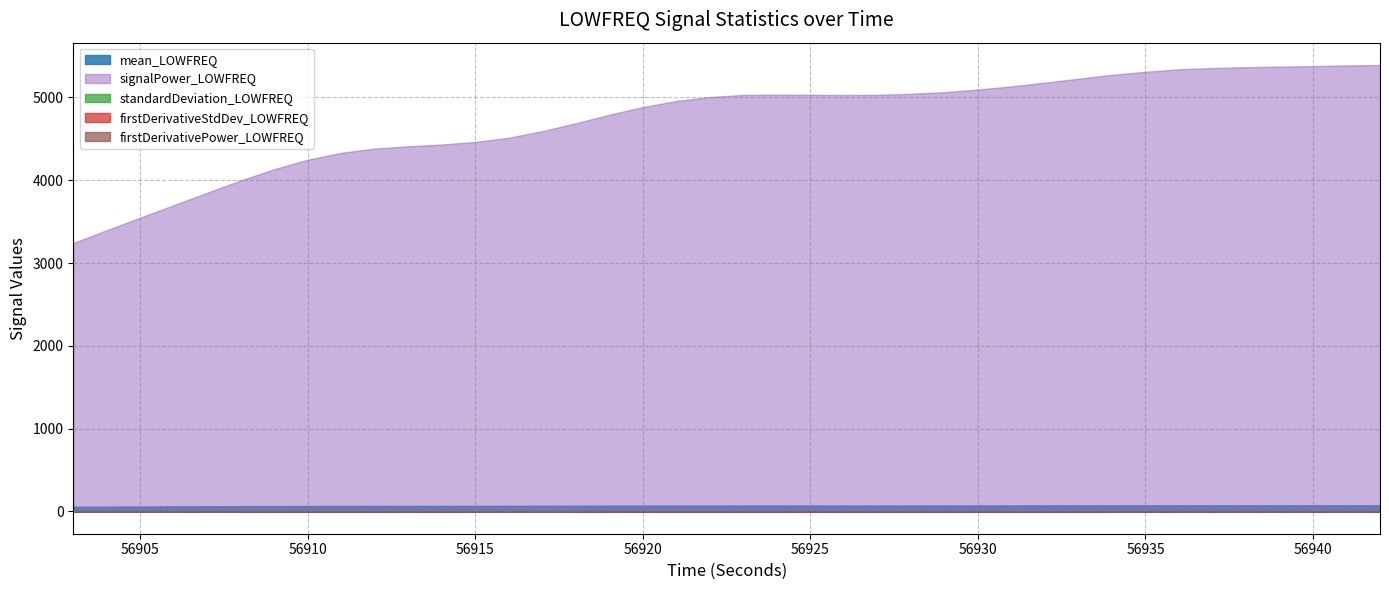

Which series has the largest range (max minus min)?

signalPower_LOWFREQ